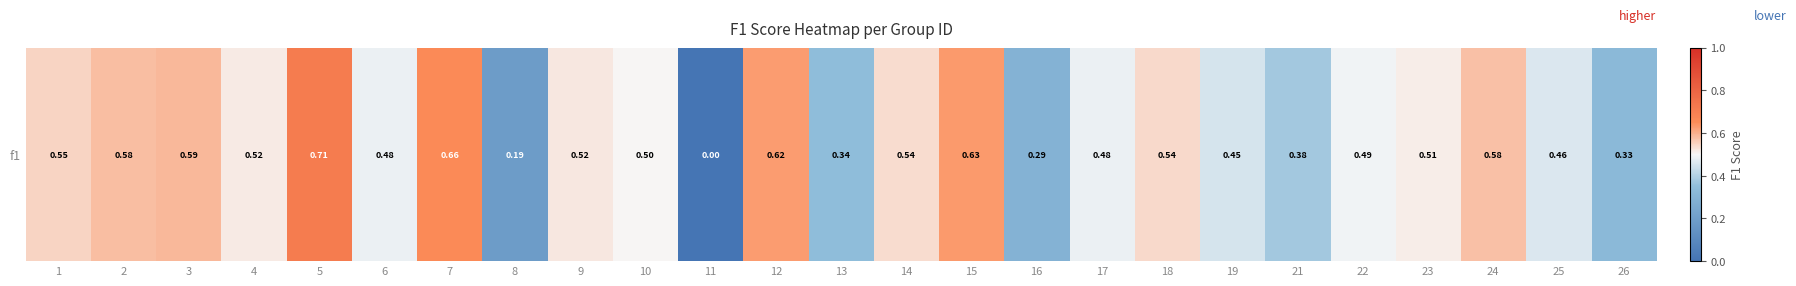

What is the maximum value shown in the chart?

0.7